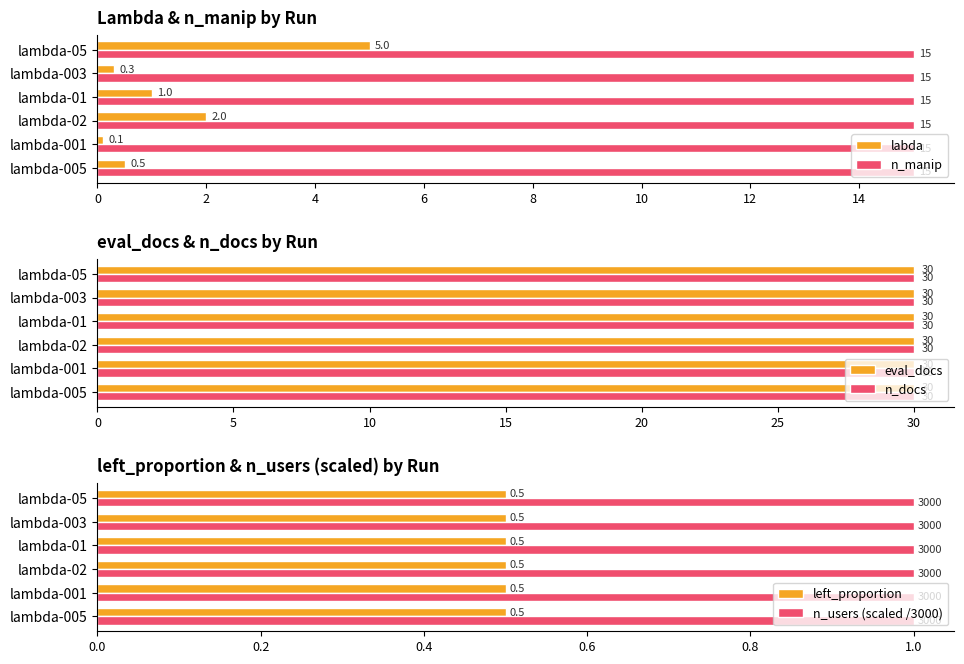

What is the average value of the n_manip series?

15.0